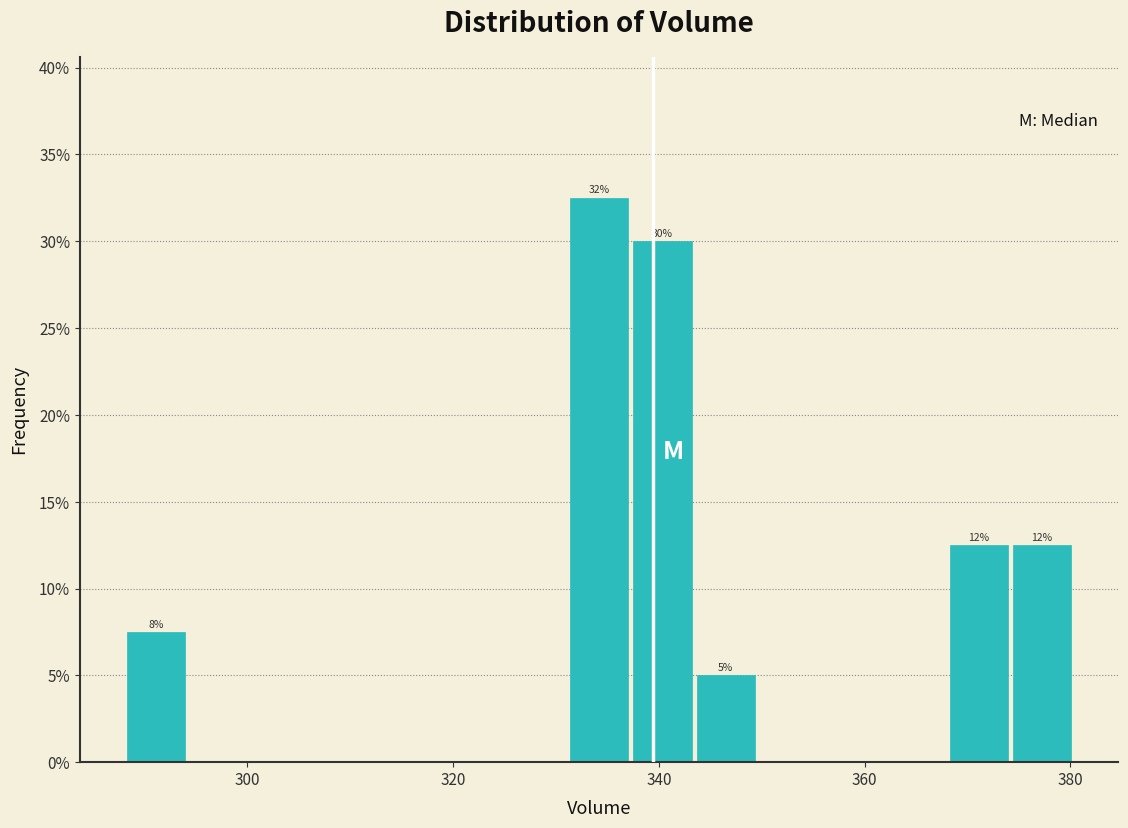

Around what value on the x-axis is the tallest bar? Give the approximate position of its centre, as read against the axis.

334